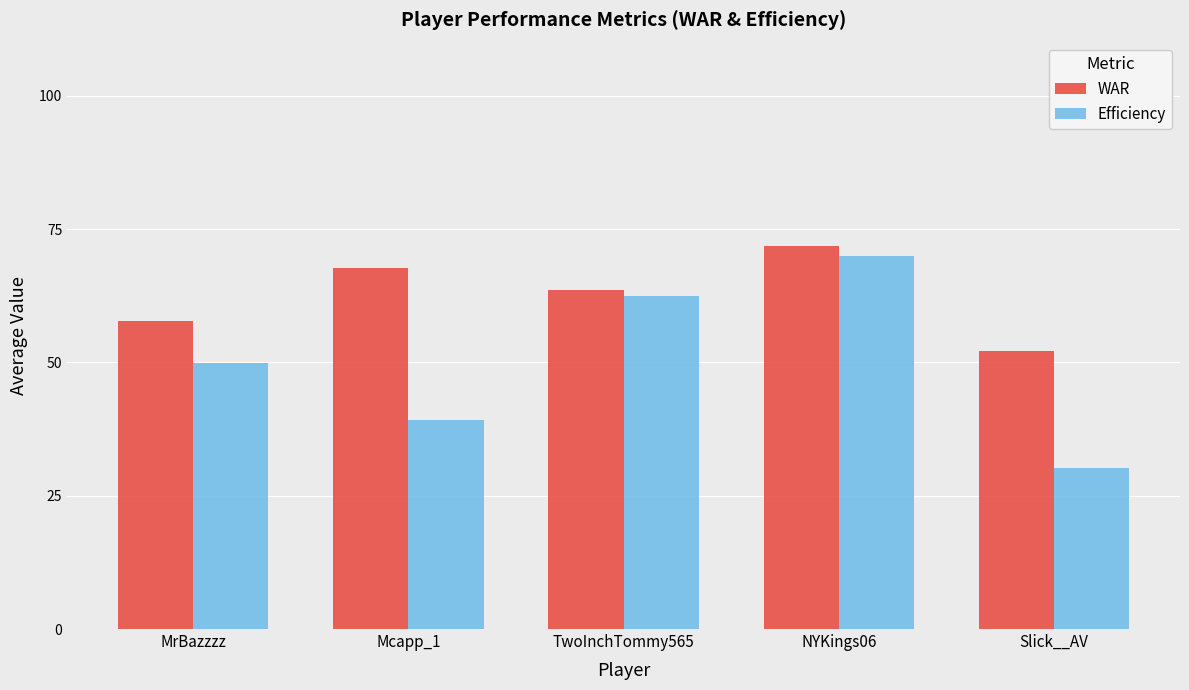

At which category is the sum across all series the highest?

NYKings06